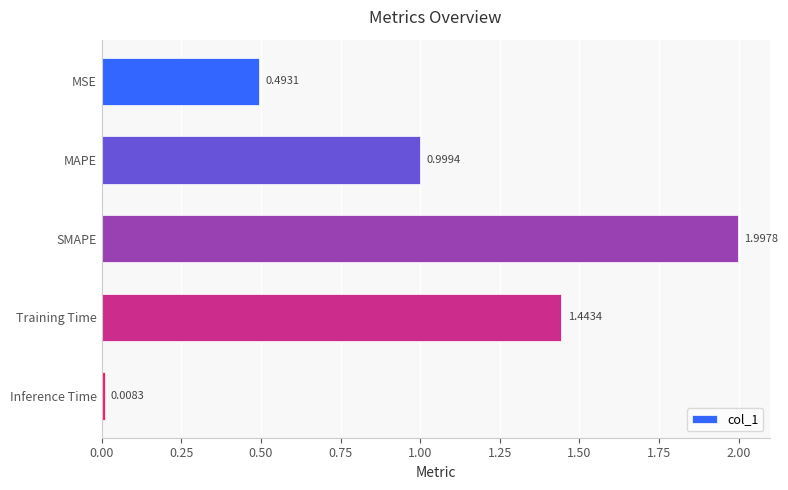

Where is the data nearest to the value 1?

MAPE